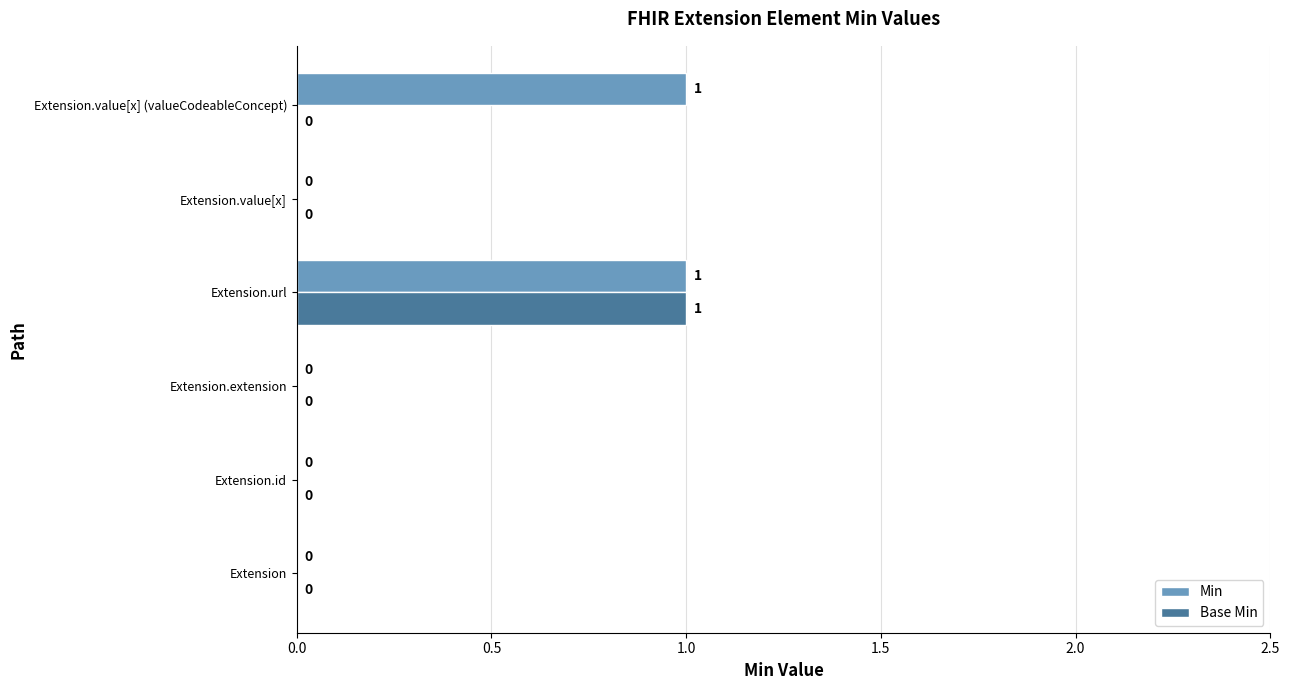

The value of Base Min at Extension.url is 0. True or false?

False